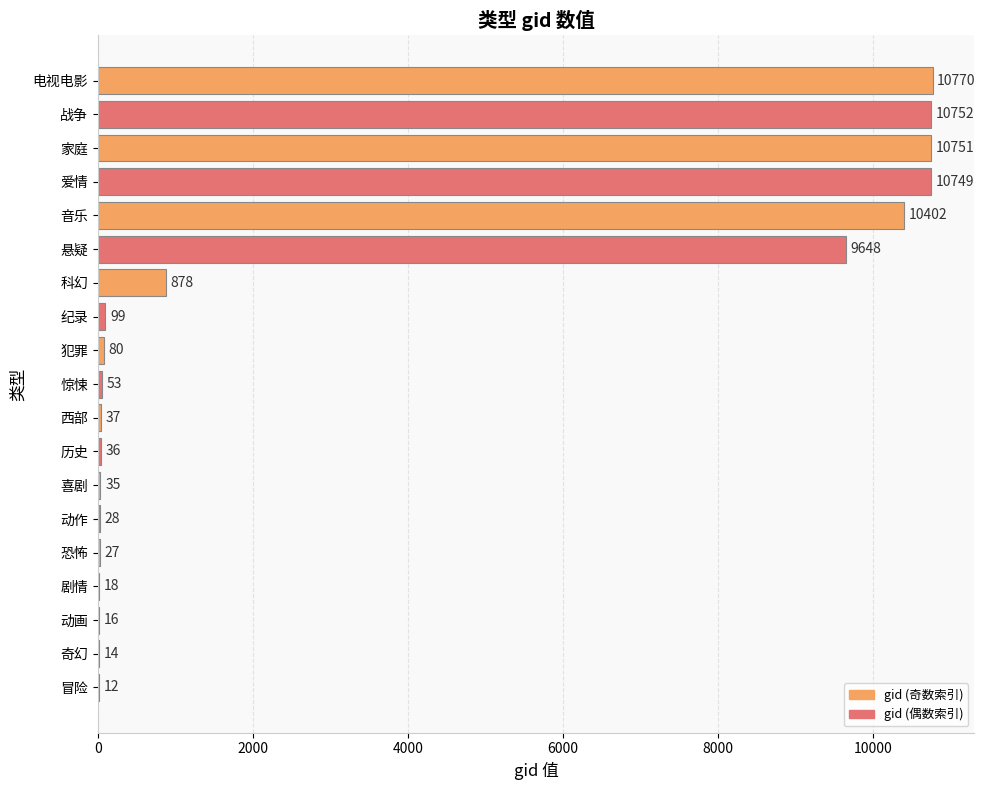

Which category has the highest value across all series?

电视电影